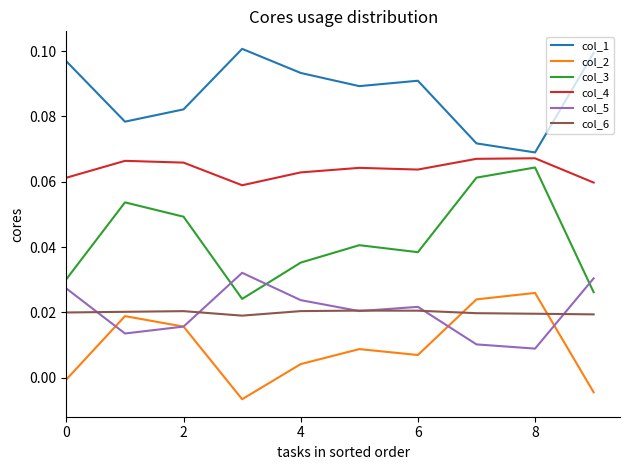

What are all the series names shown in the legend?

col_1, col_2, col_3, col_4, col_5, col_6